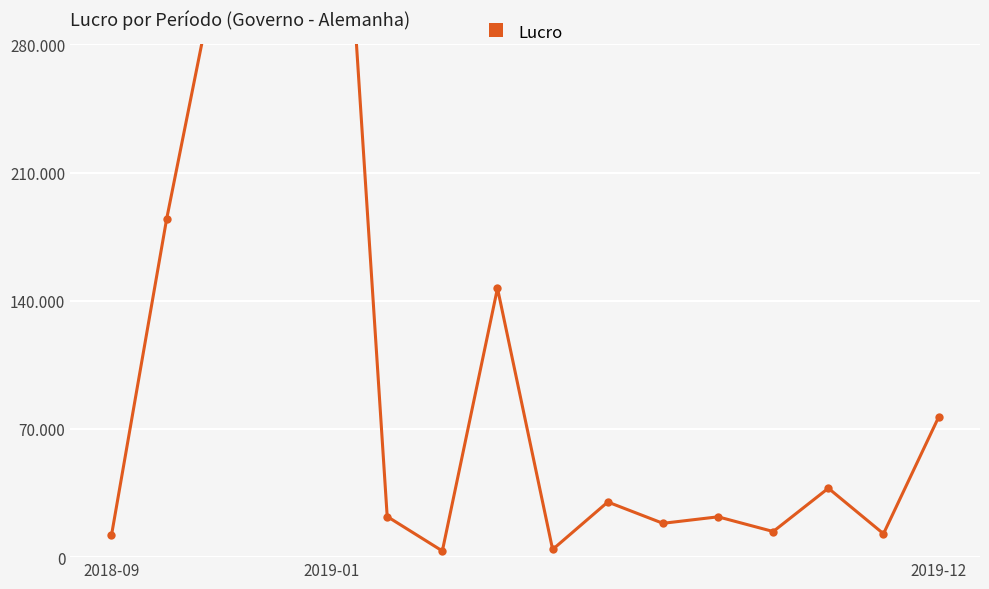

What is the value of the 10th point from the left?

30107.0